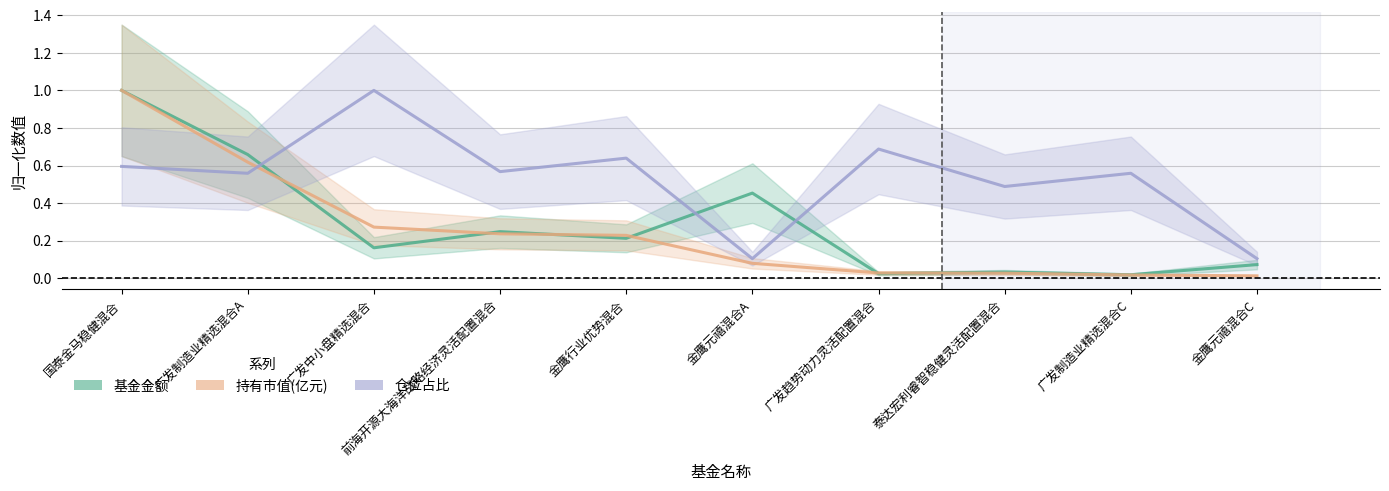

True or false: 持有市值(亿元) has more than 1 interior local peaks.

False